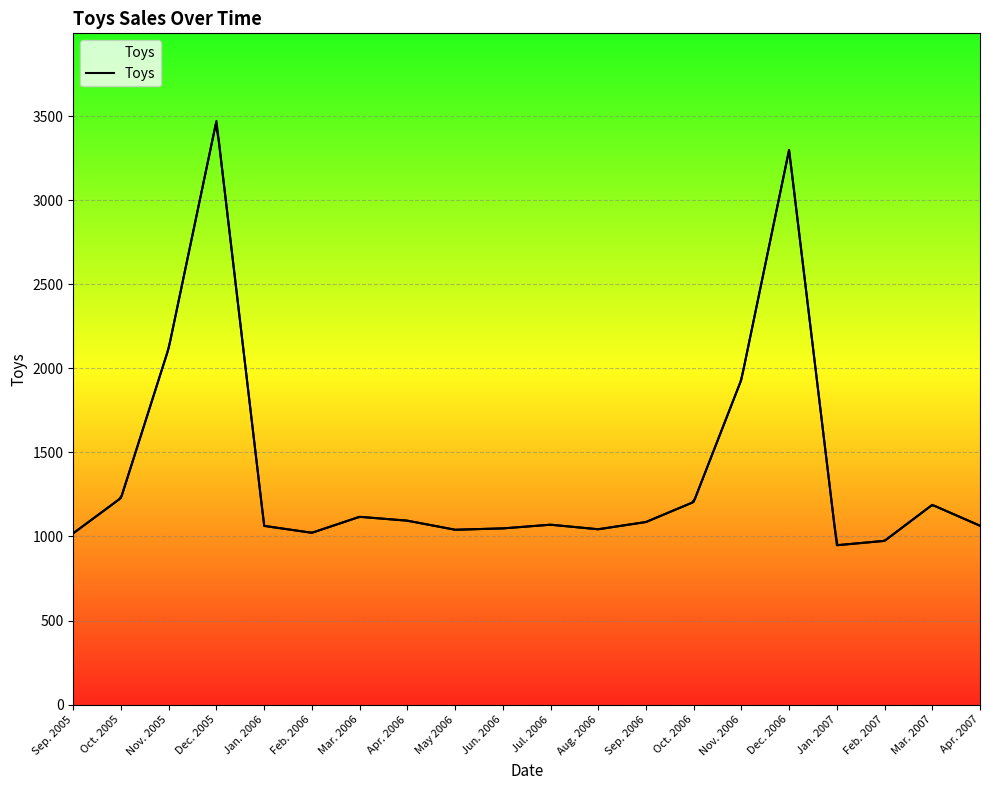

What is the change in value from May 2006 to Dec. 2006?

+2259